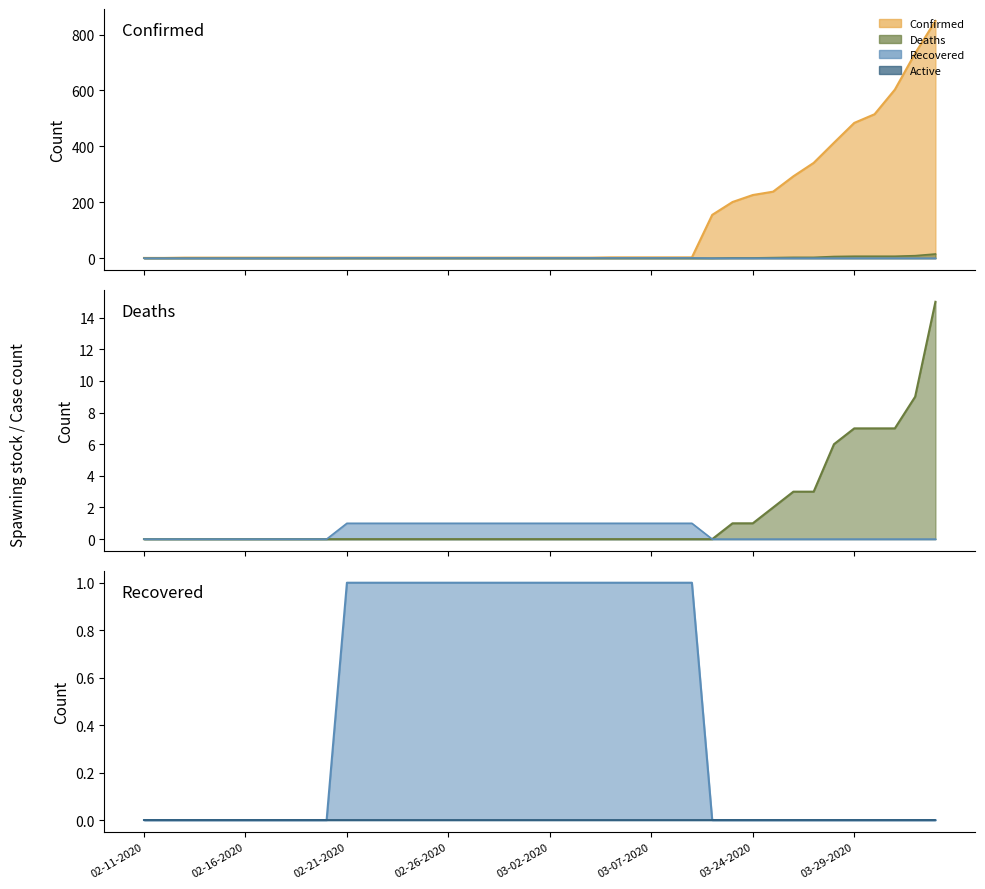

What is the label of the 9th point from the left?

02-19-2020